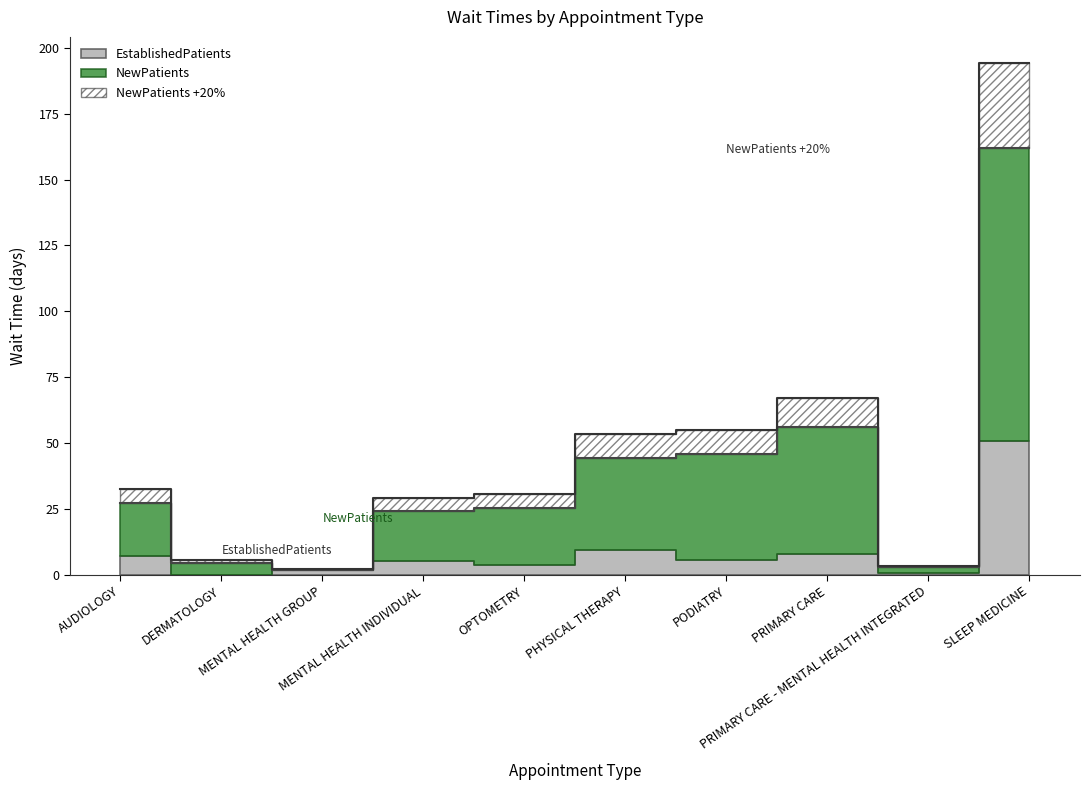

What is the difference between the maximum and minimum values?

192.1